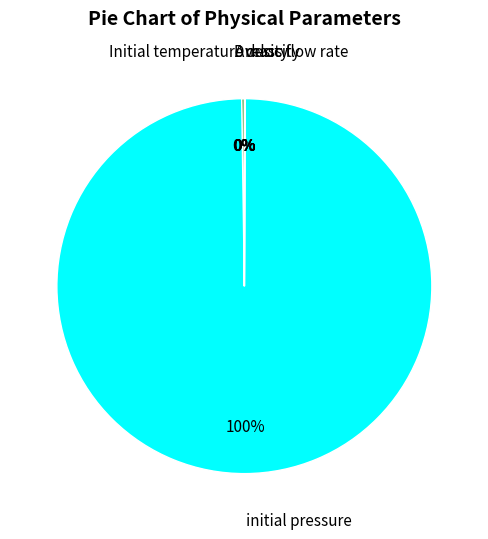

Which category has the biggest portion of the pie?

initial pressure